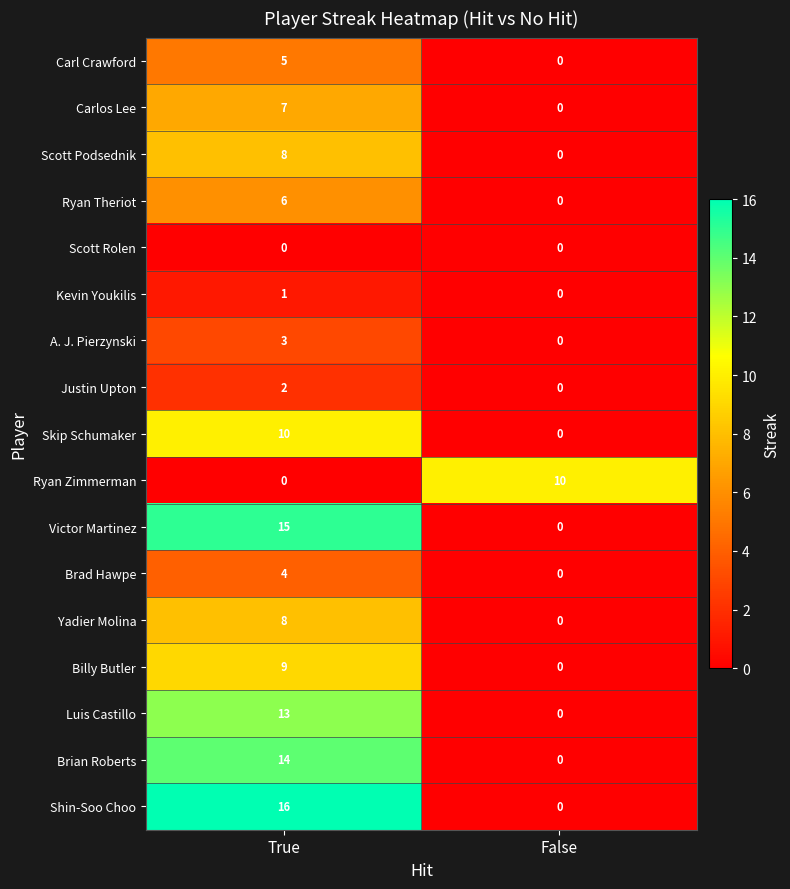

What is the sum of the Carl Crawford values at False and True?

5